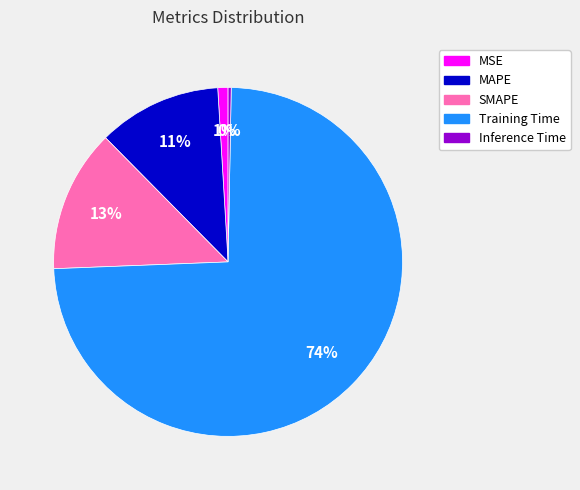

The SMAPE slice represents 6% of the pie. True or false?

False